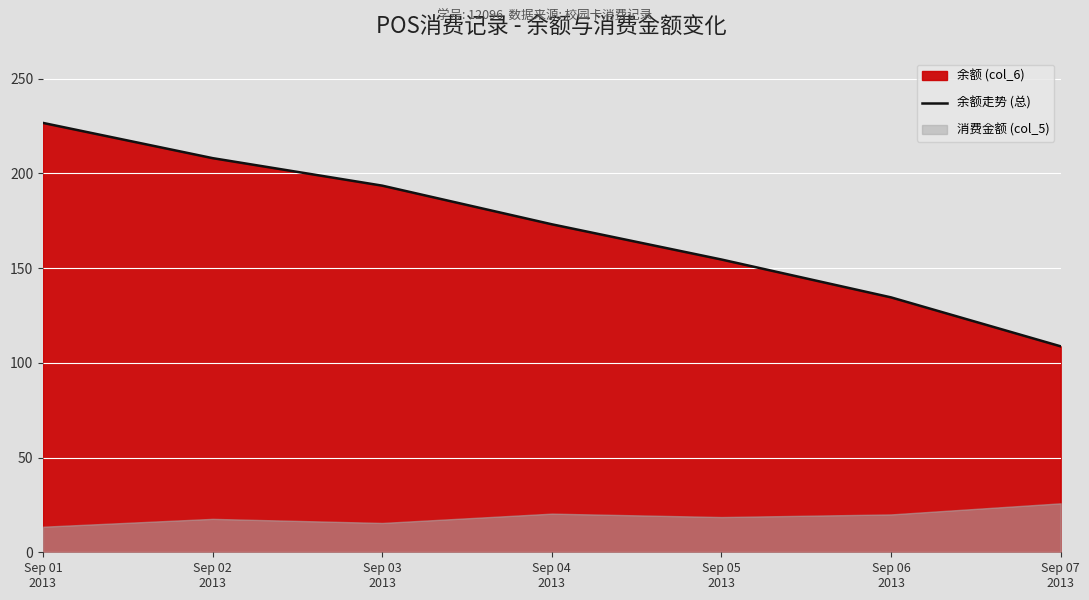

What is the value of the 5th point from the left?

154.6